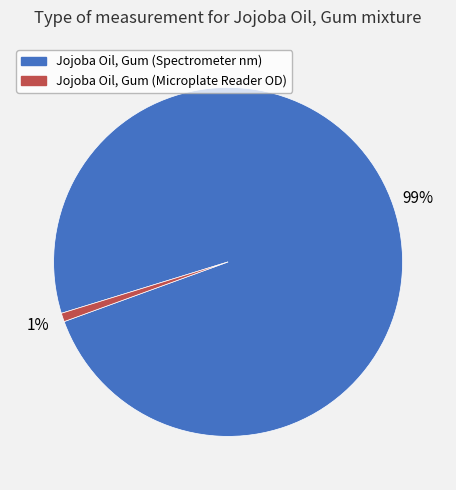

Combined, do Jojoba Oil, Gum (Spectrometer nm) and Jojoba Oil, Gum (Microplate Reader OD) account for over 50%?

Yes